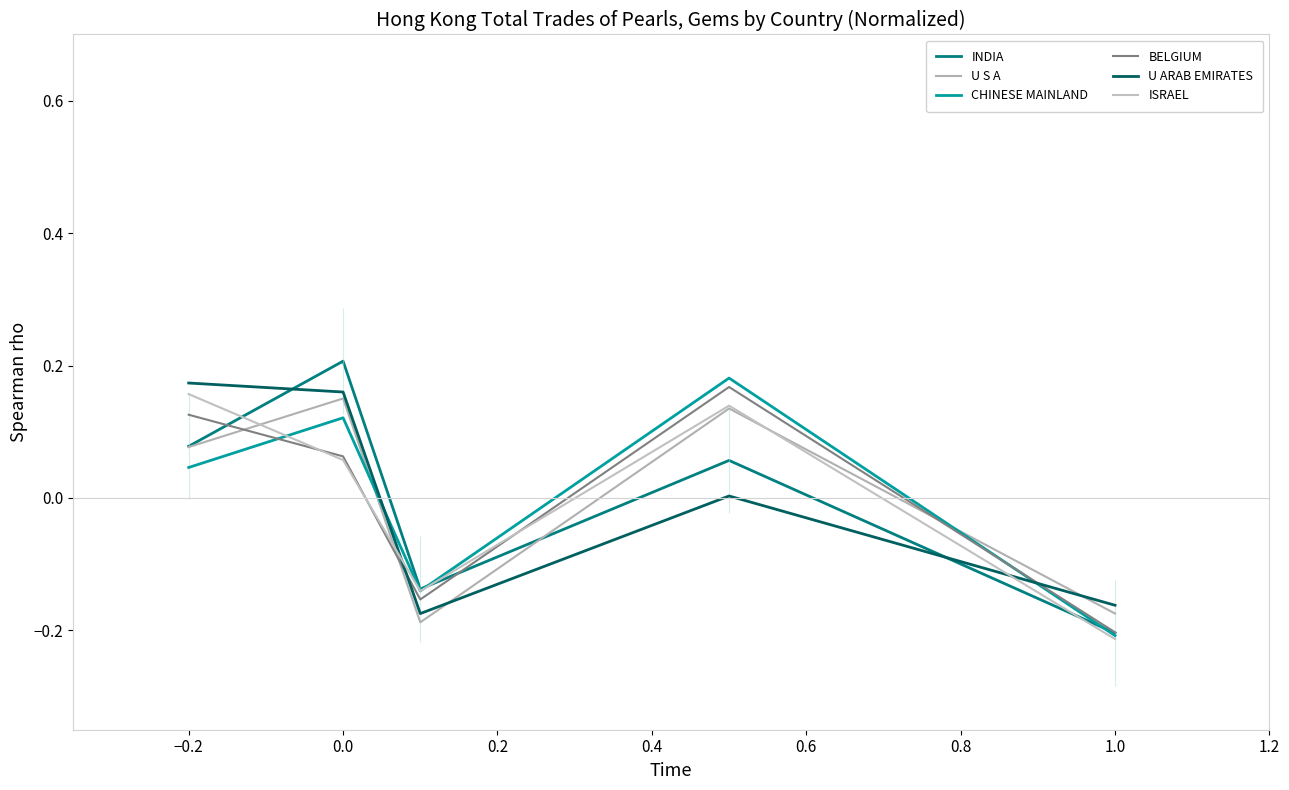

Is this an area chart (filled region under the line)?

No